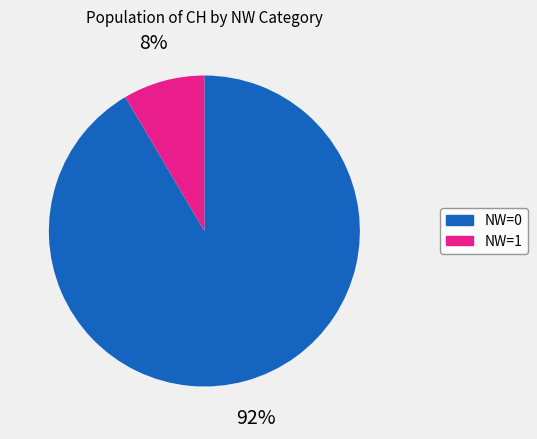

Is there a majority slice in this chart?

Yes